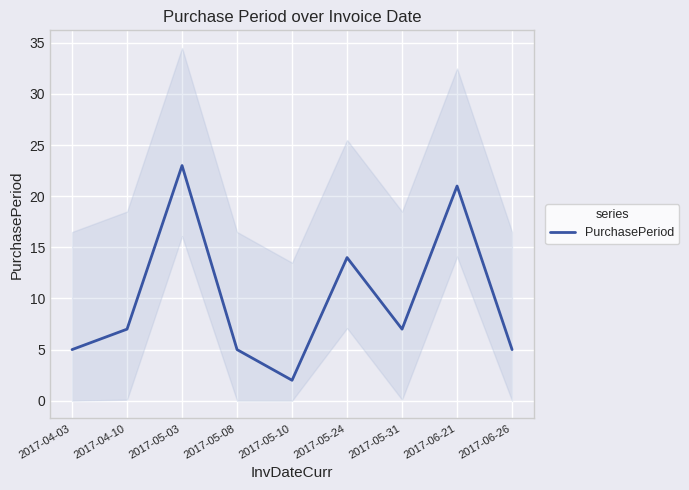

Rank the categories by value from lowest to highest.

2017-05-10, 2017-04-03, 2017-05-08, 2017-06-26, 2017-04-10, 2017-05-31, 2017-05-24, 2017-06-21, 2017-05-03